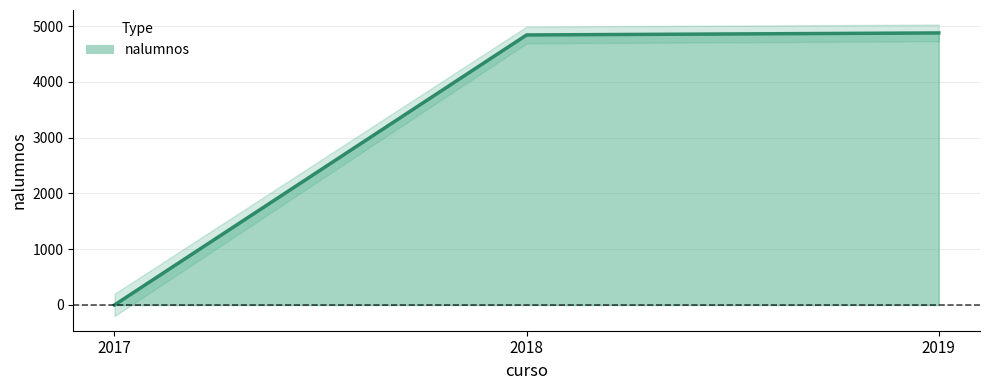

Reading right to left, list all the values displayed in this chart.

4877	4841	0